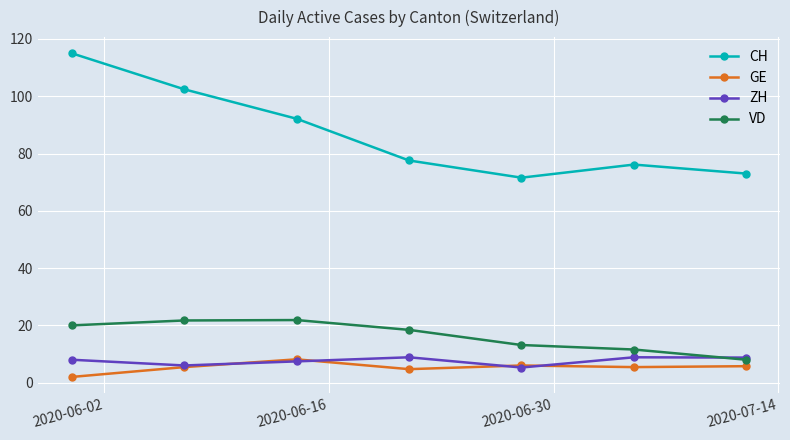

Which series has the widest spread of values?

CH